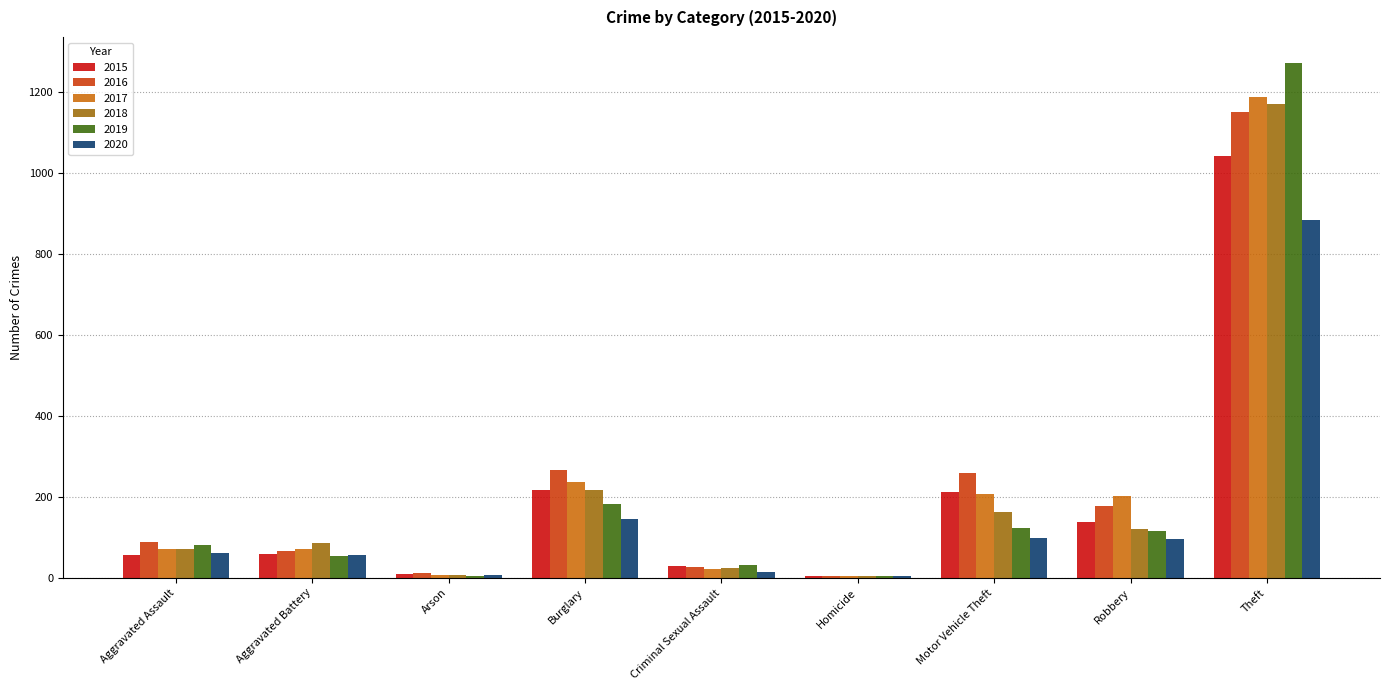

What is the sum of all 2015 values?

1768